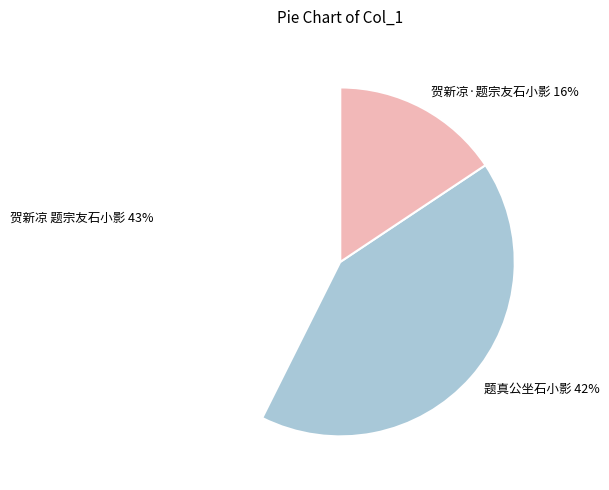

To the nearest percent, what percentage of the pie is 贺新凉 题宗友石小影?

43%